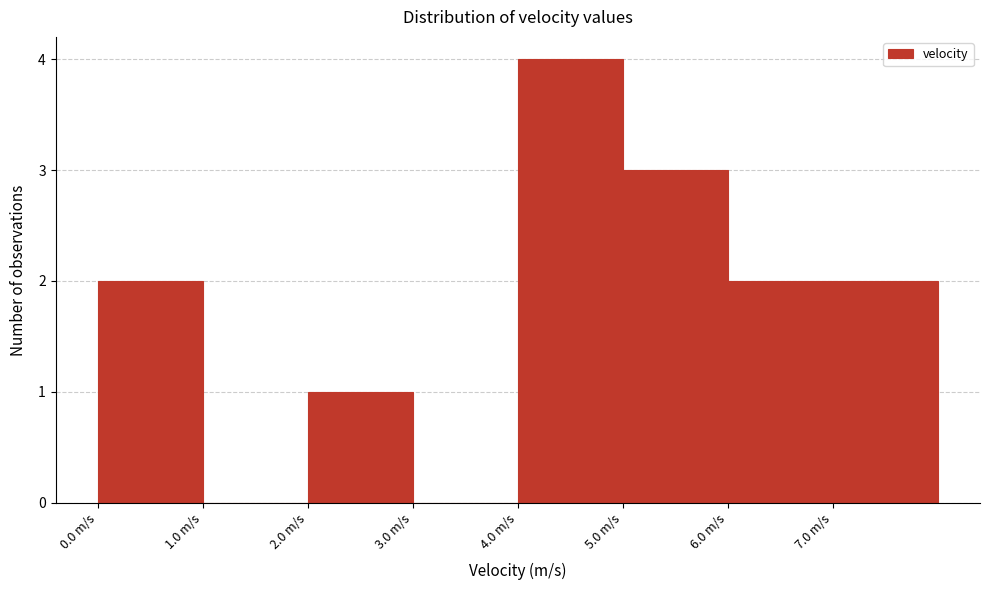

How tall is the bar that spans 5 to 6 on the x-axis? The values are not printed on the chart, so give them approximately, as read against the axis.

3